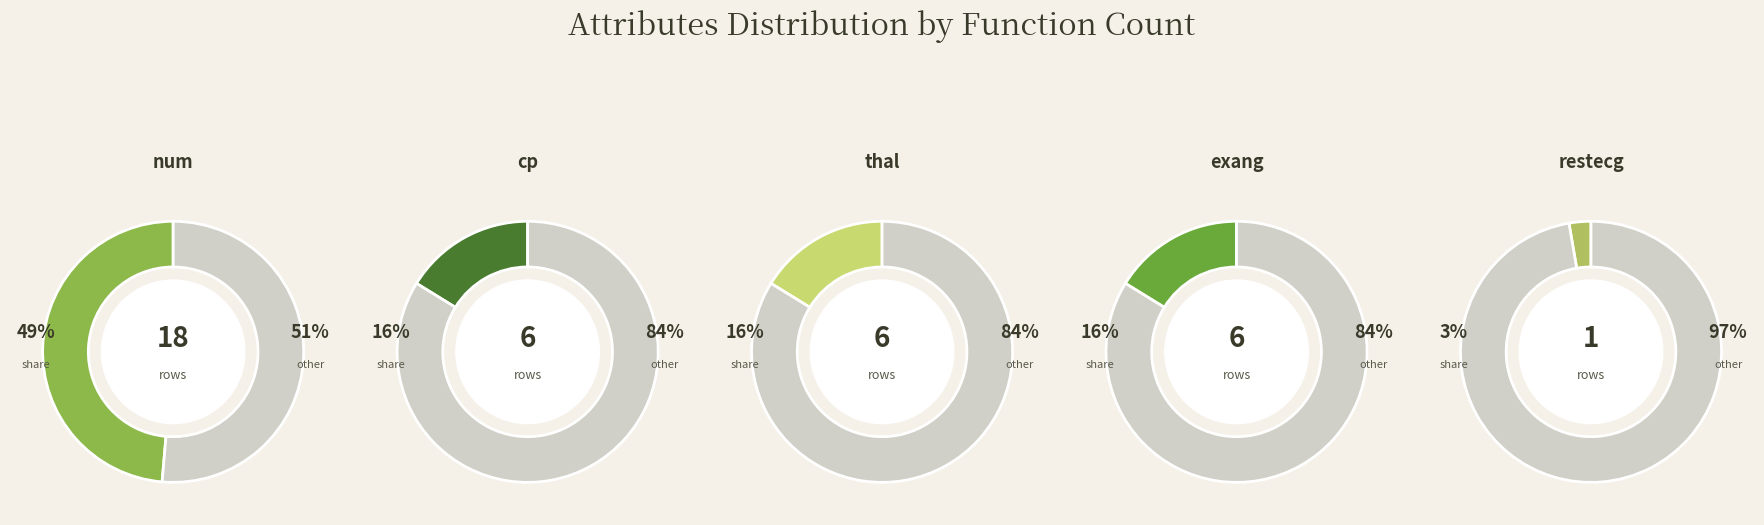

What percentage is the cp slice, to the nearest percent?

16%